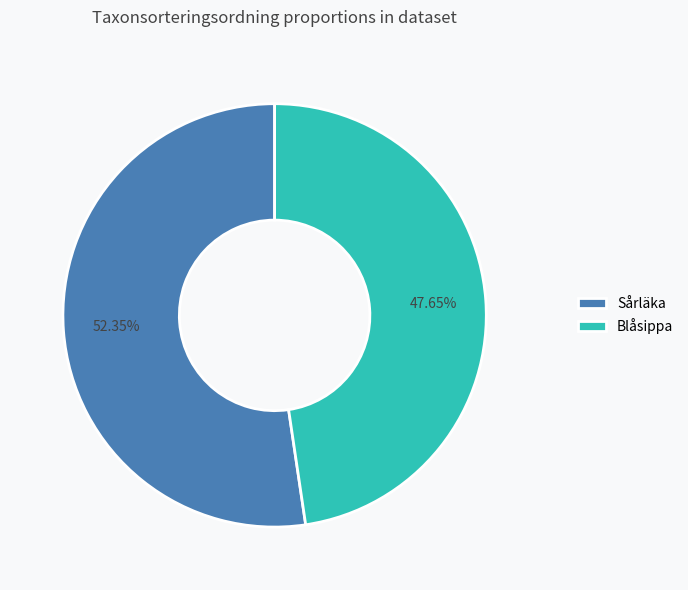

To the nearest percent, what portion does Blåsippa represent?

48%